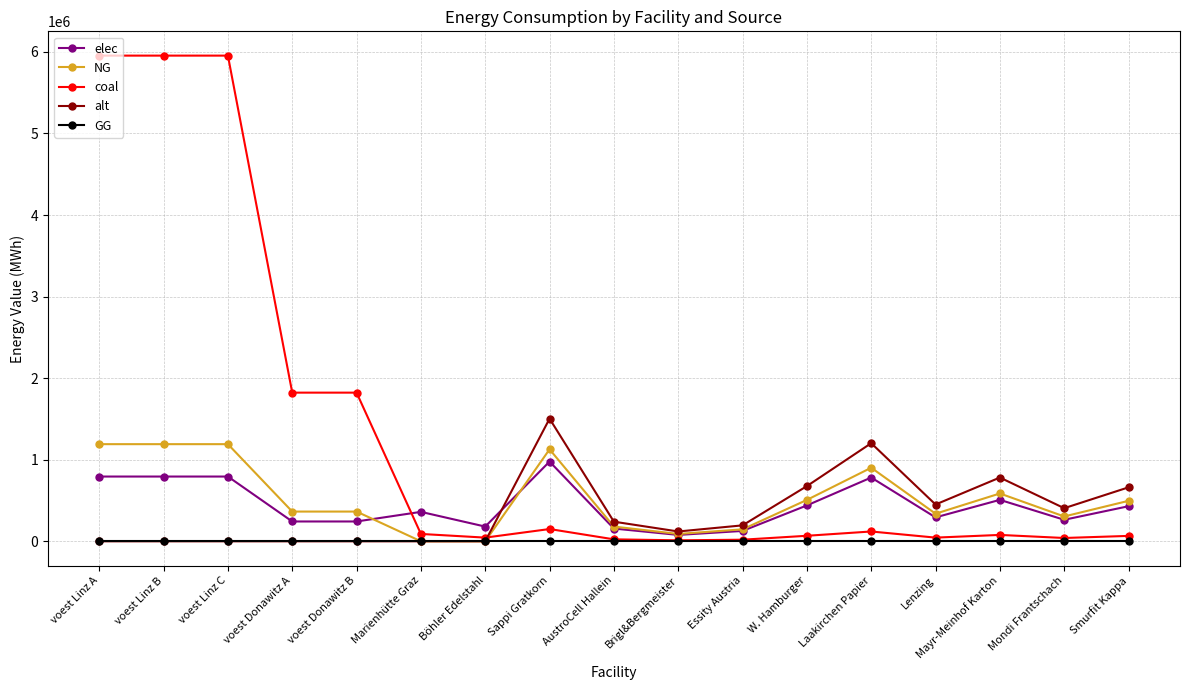

What position from the right is Lenzing?

4